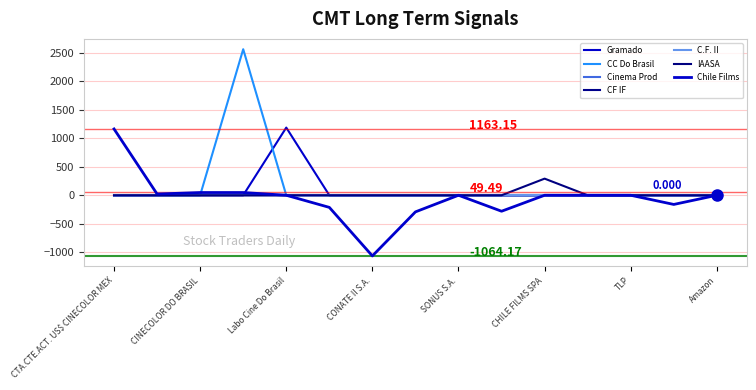

Is this an area chart (filled region under the line)?

No